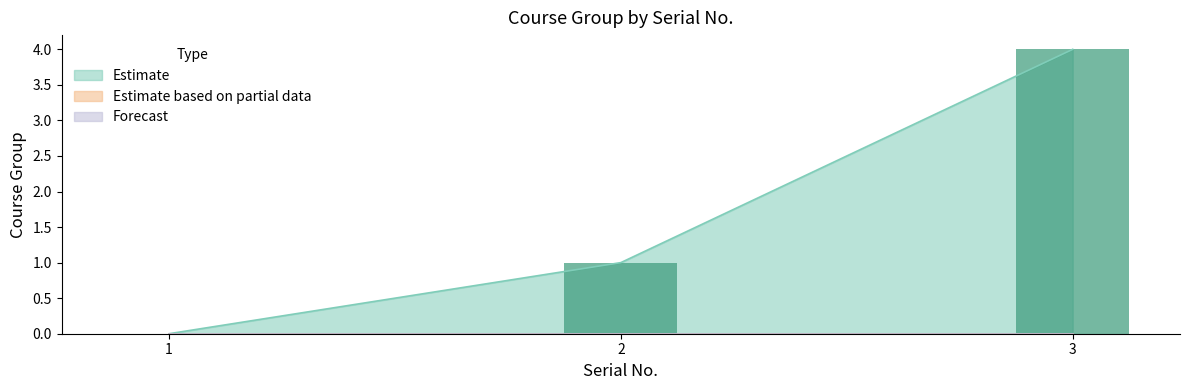

Reading right to left, transcribe all the data shown in this chart.

4	1	0